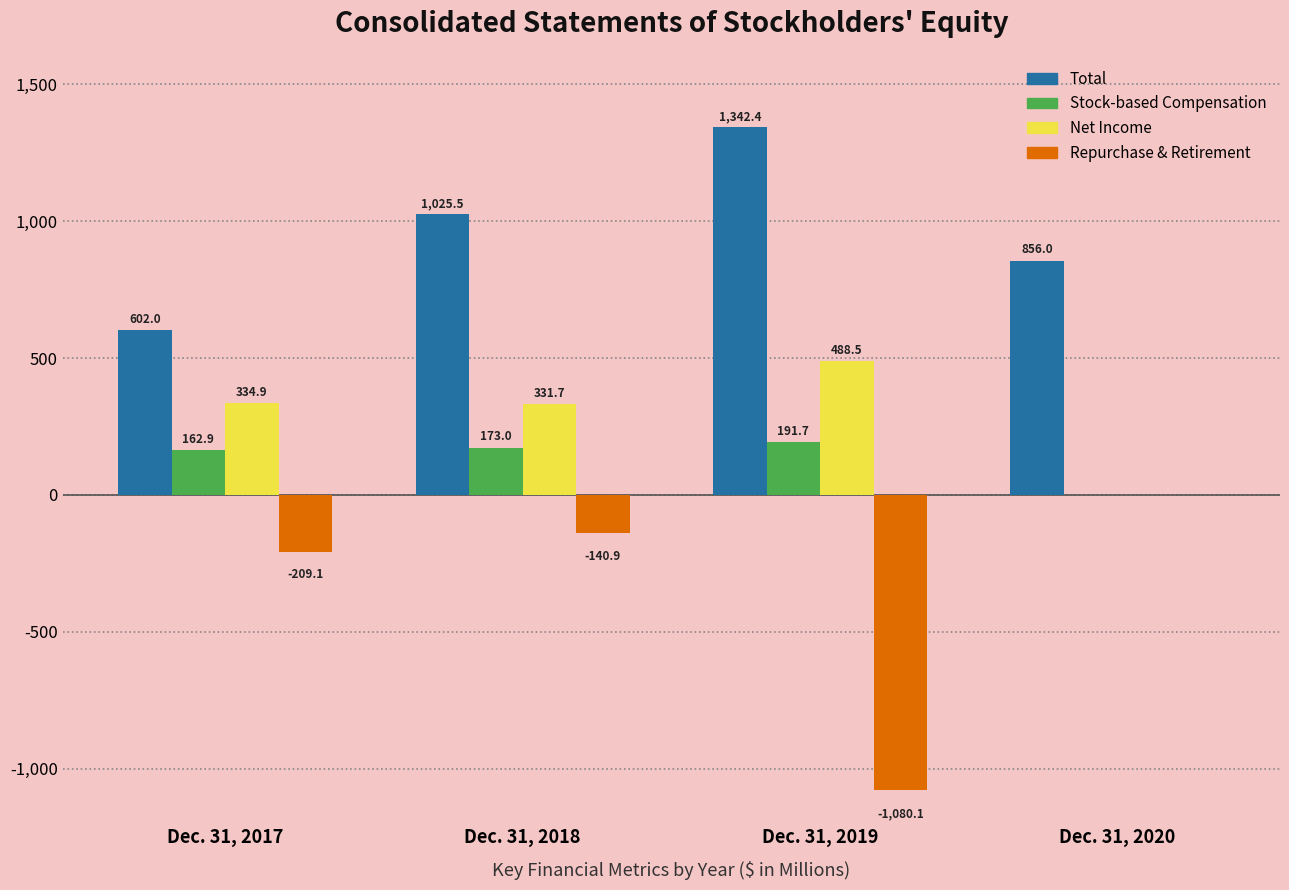

The value of Repurchase & Retirement at Dec. 31, 2019 is -625.5. True or false?

False